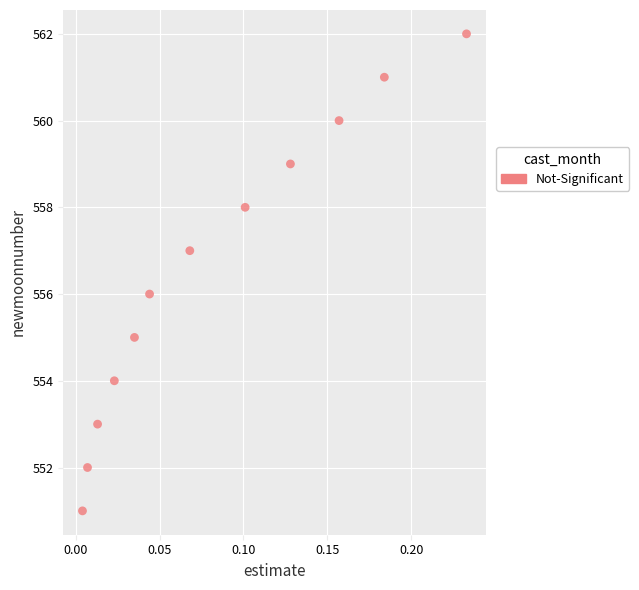

What is the range of Y values (max minus min)?

11